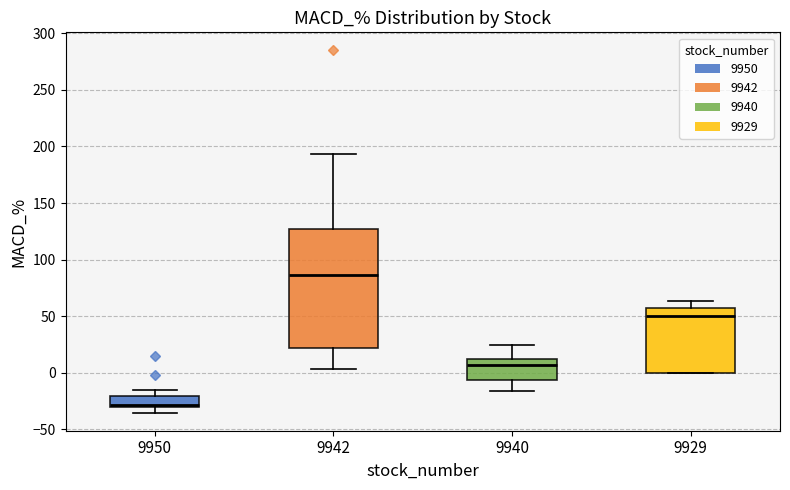

Which box is the tallest, from its lower edge to its upper edge?

9942